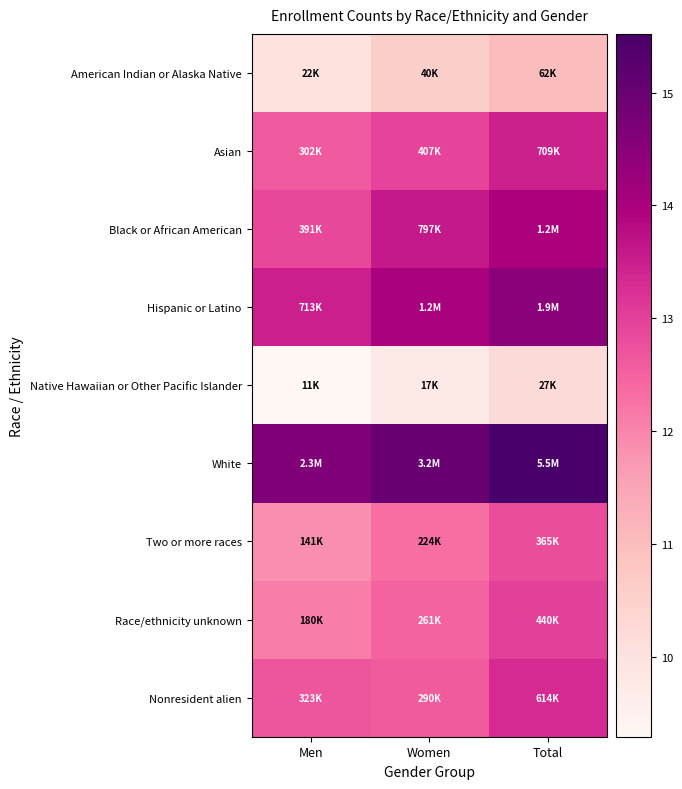

Reading left to right, transcribe all the data shown in this chart.

American Indian or Alaska Native: Men=10.0	Women=10.6	Total=11.0
Asian: Men=12.6	Women=12.9	Total=13.5
Black or African American: Men=12.9	Women=13.6	Total=14.0
Hispanic or Latino: Men=13.5	Women=14.0	Total=14.5
Native Hawaiian or Other Pacific Islander: Men=9.3	Women=9.7	Total=10.2
White: Men=14.6	Women=15.0	Total=15.5
Two or more races: Men=11.9	Women=12.3	Total=12.8
Race/ethnicity unknown: Men=12.1	Women=12.5	Total=13.0
Nonresident alien: Men=12.7	Women=12.6	Total=13.3